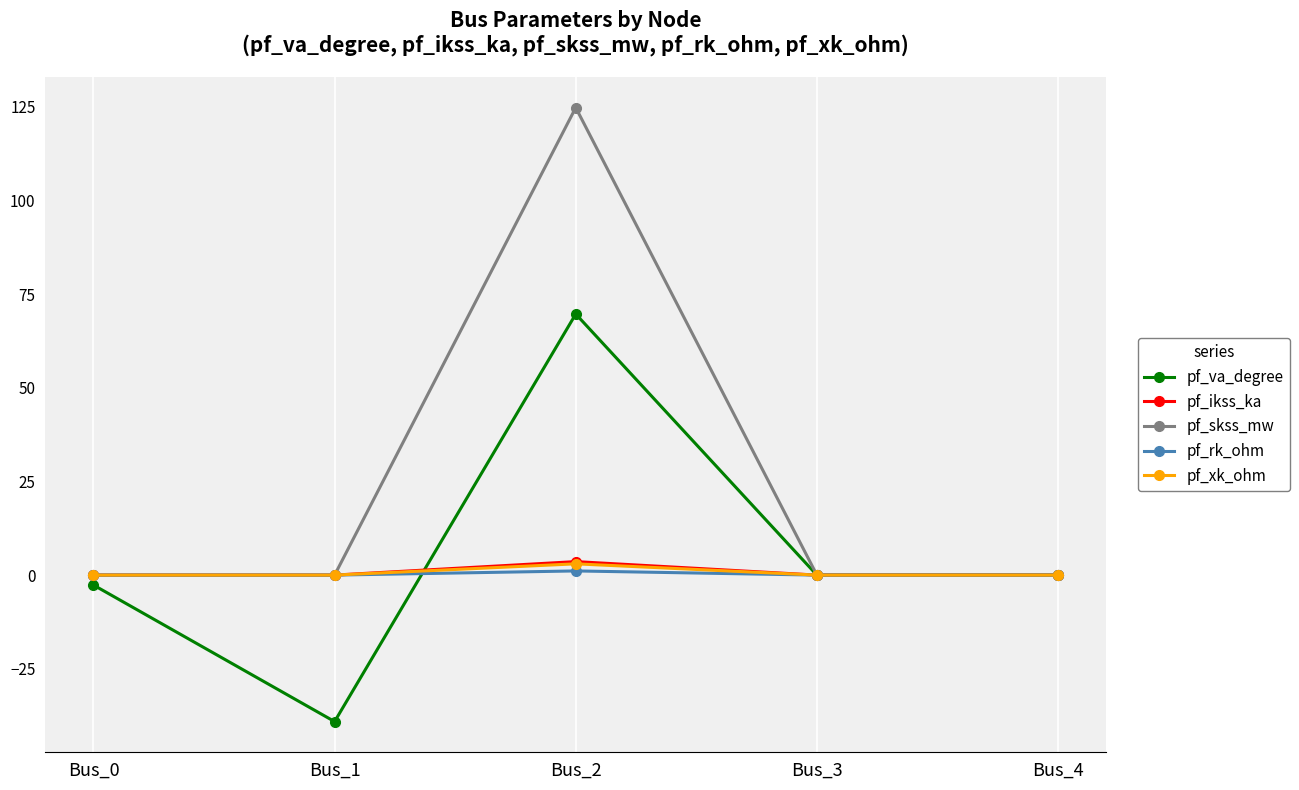

Between Bus_0 and Bus_1, which series saw the biggest shift?

pf_va_degree